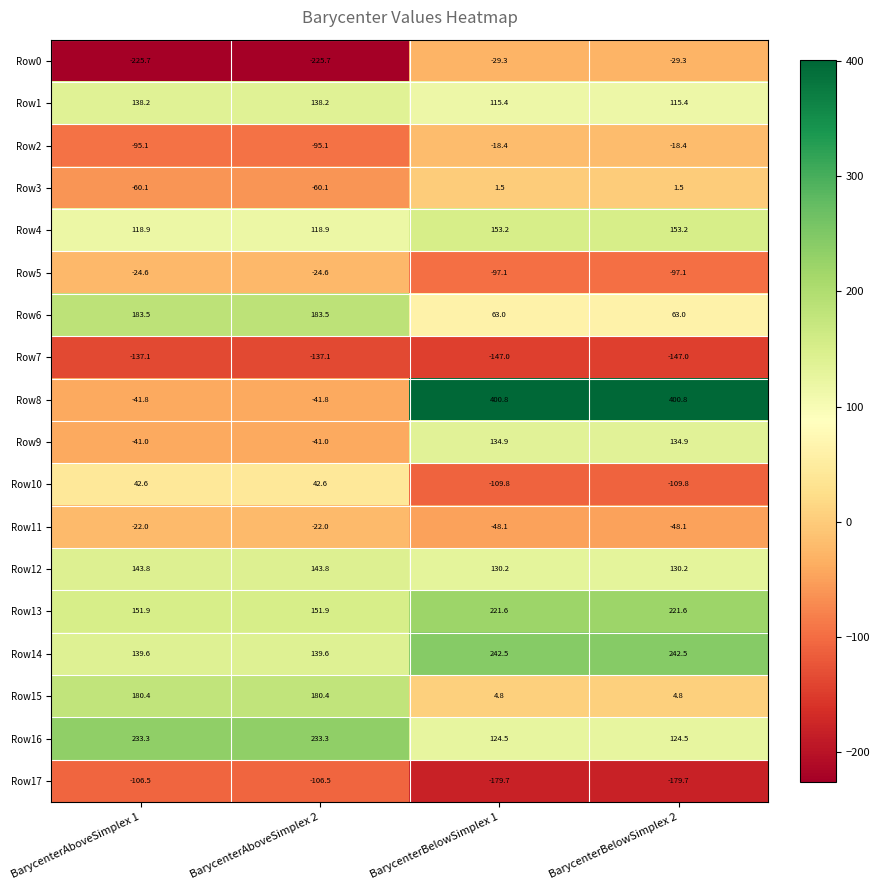

Count the number of categories in the chart.

4